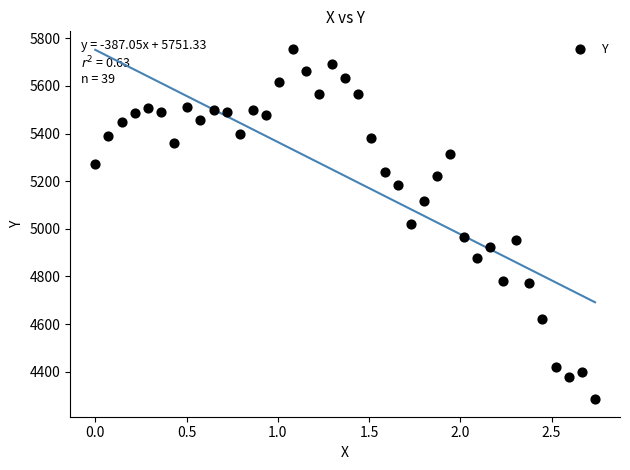

What is the range of Y values (max minus min)?

1471.0